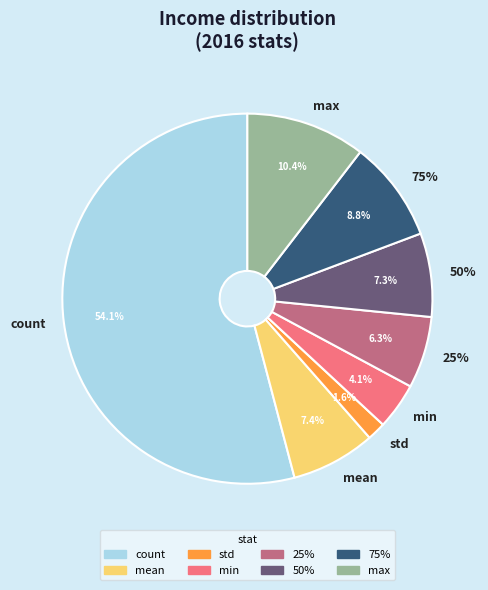

How many slices are in this pie chart?

8